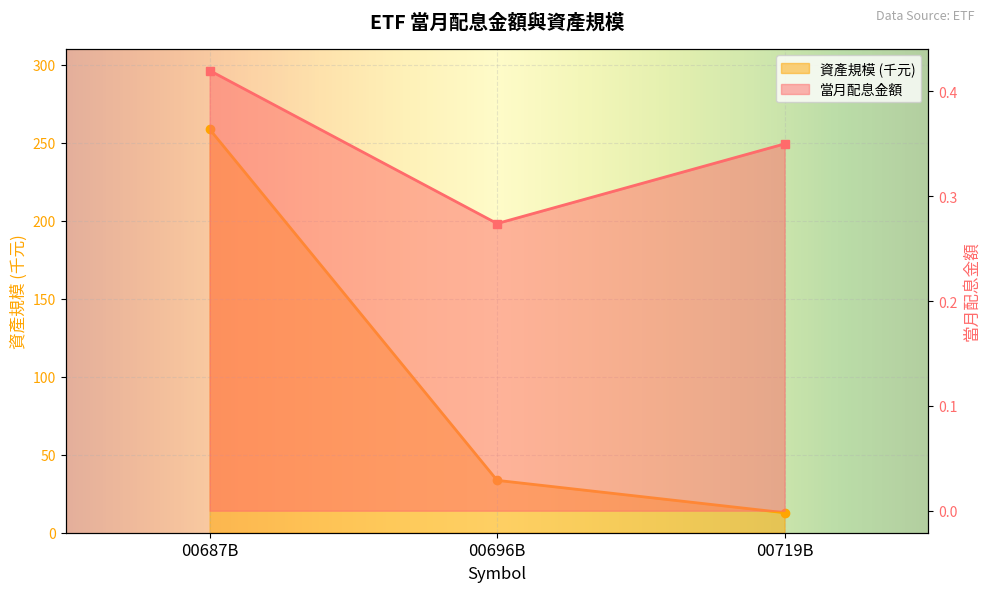

Between 00696B and 00719B, which series saw the biggest shift?

資產規模